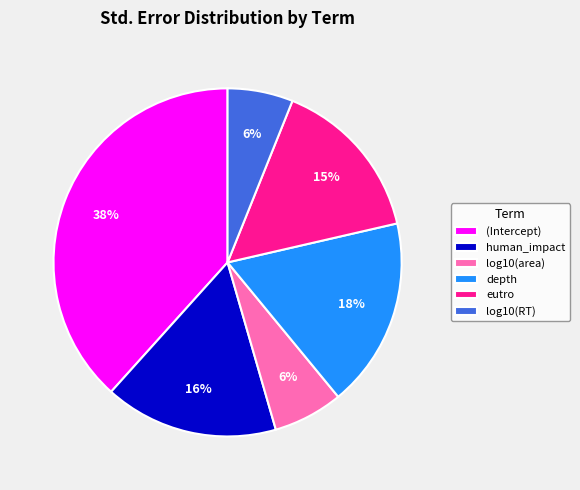

To the nearest percent, what is the difference between the log10(area) and human_impact slice percentages?

10%